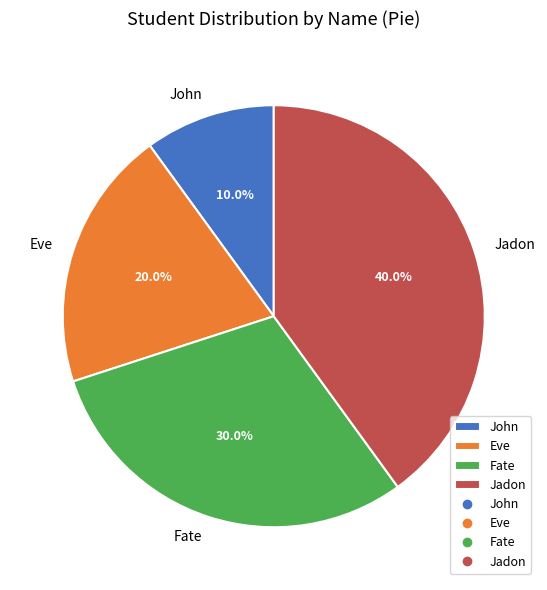

Does Fate represent more than half of the total?

No